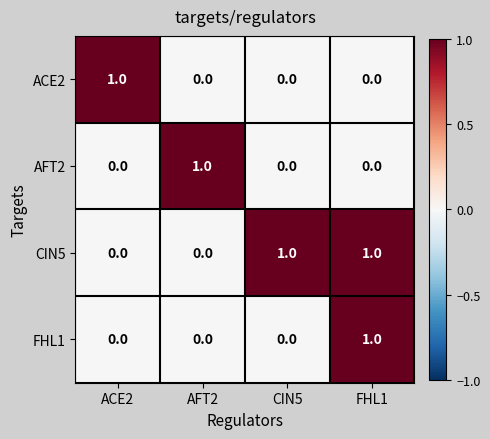

At which category is the sum across all series the highest?

FHL1